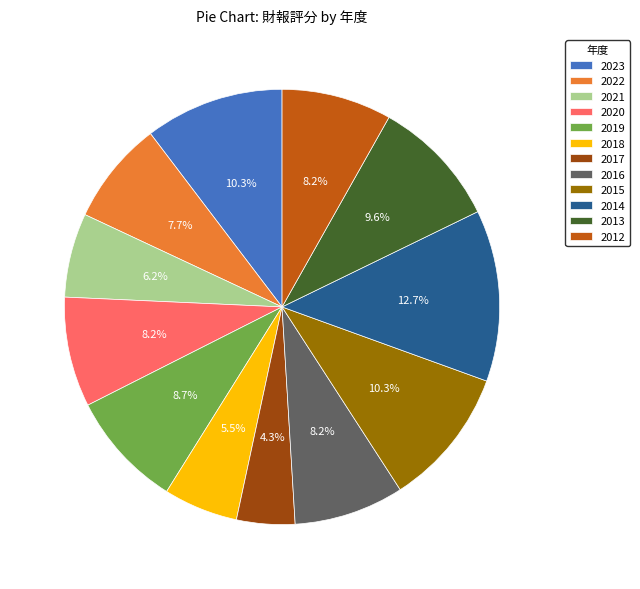

The 2016 slice represents 8% of the pie. True or false?

True